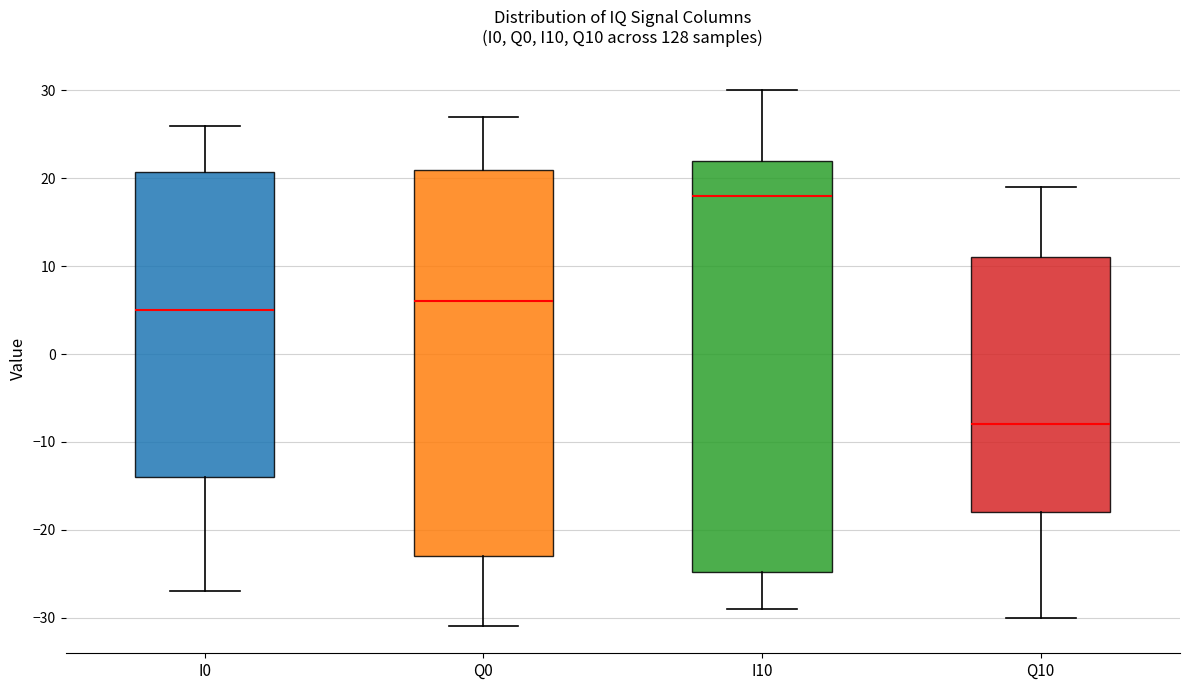

Reading left to right, transcribe this box plot: for each box, give where its median line is, the range the box spans, and where its two whiskers end, as read against the y-axis. The values are not printed on the chart, so give them approximately, as read against the axis.

I0: median 5, box -14 to 21, whiskers -27 to 26
Q0: median 6, box -23 to 21, whiskers -31 to 27
I10: median 18, box -25 to 22, whiskers -29 to 30
Q10: median -8, box -18 to 11, whiskers -30 to 19